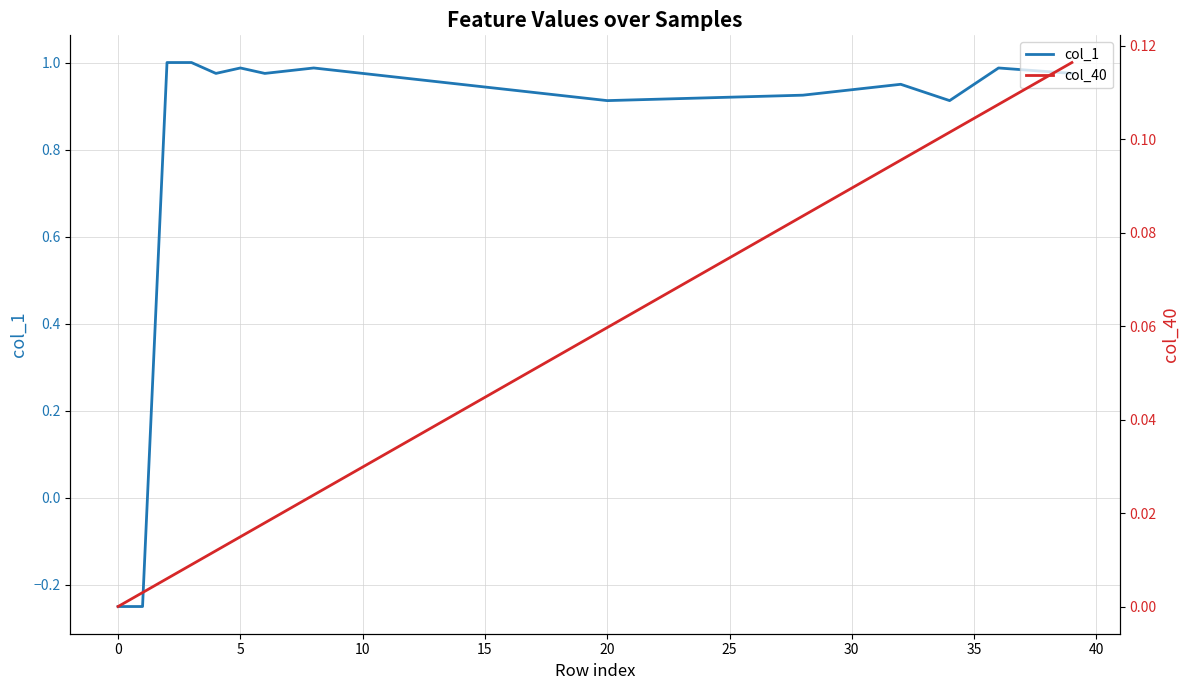

How many positive values does the col_40 series have?

39